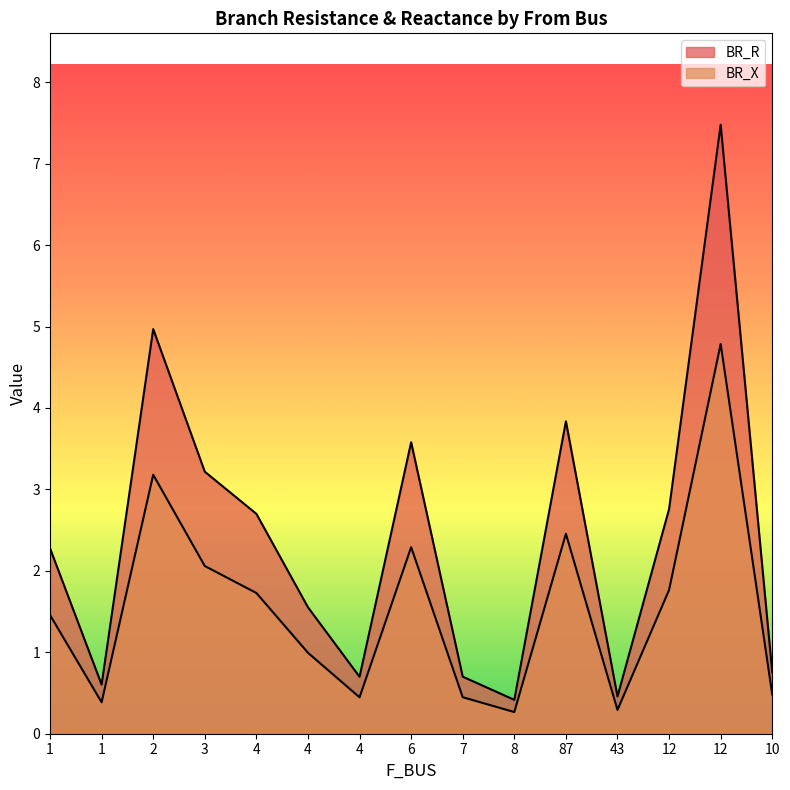

What is the greatest value displayed?

7.5